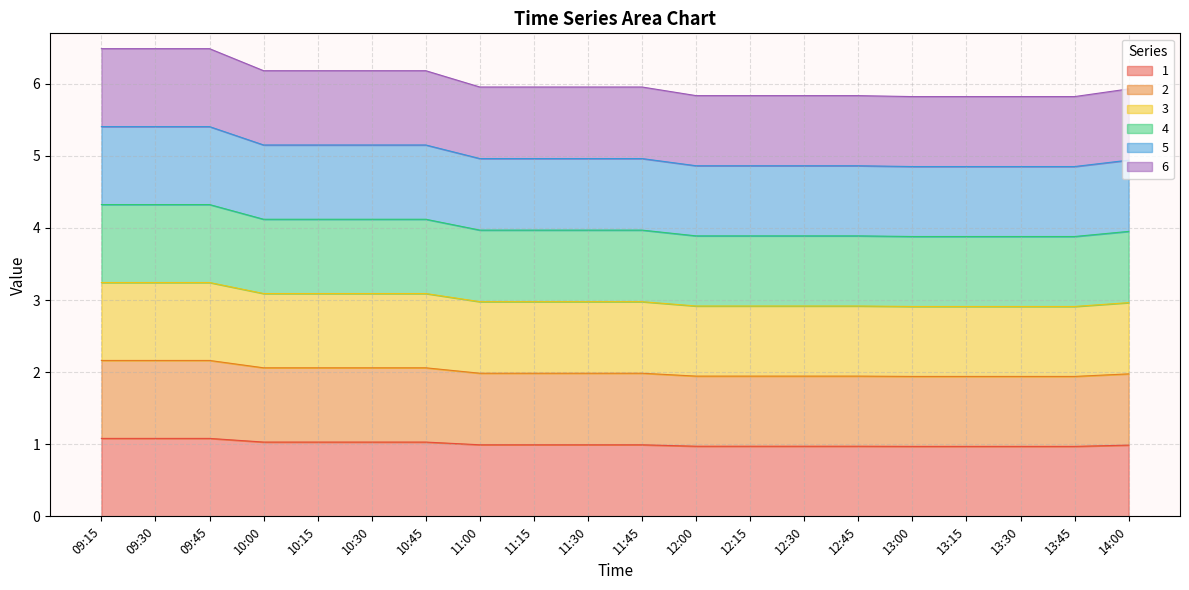

How many lines are shown in the chart?

6